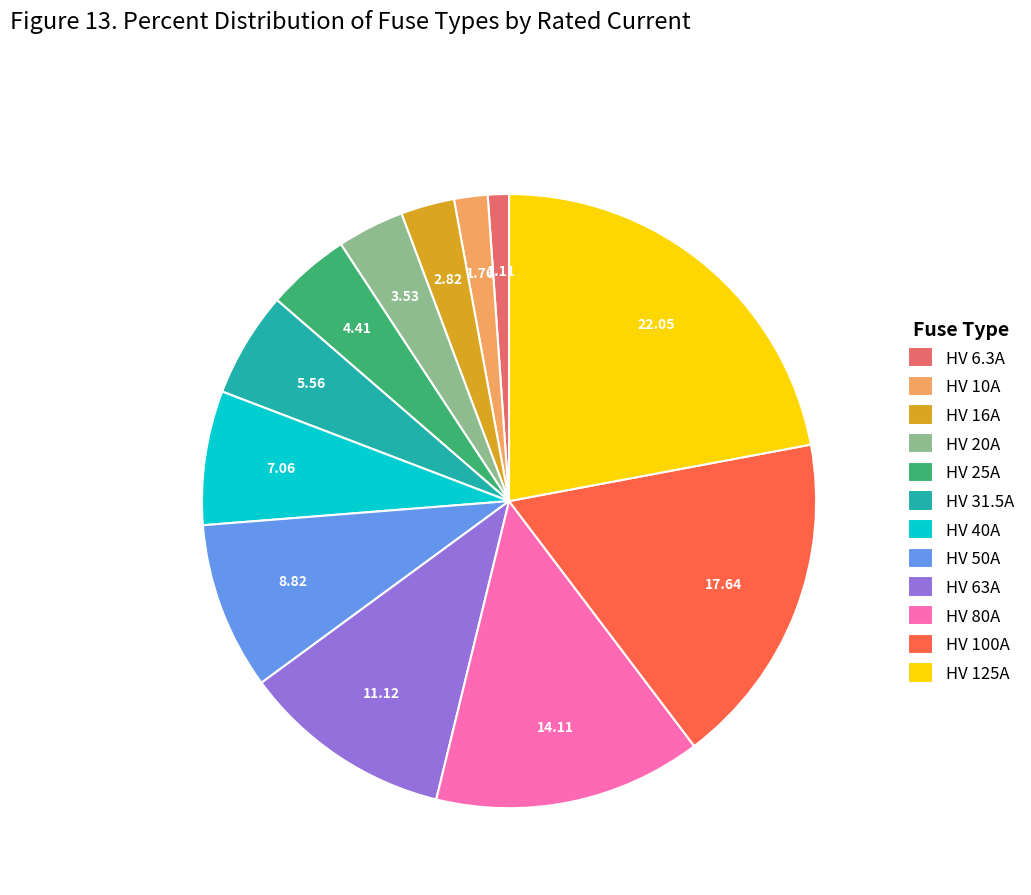

True or false: HV 10A accounts for 2% of the total.

True